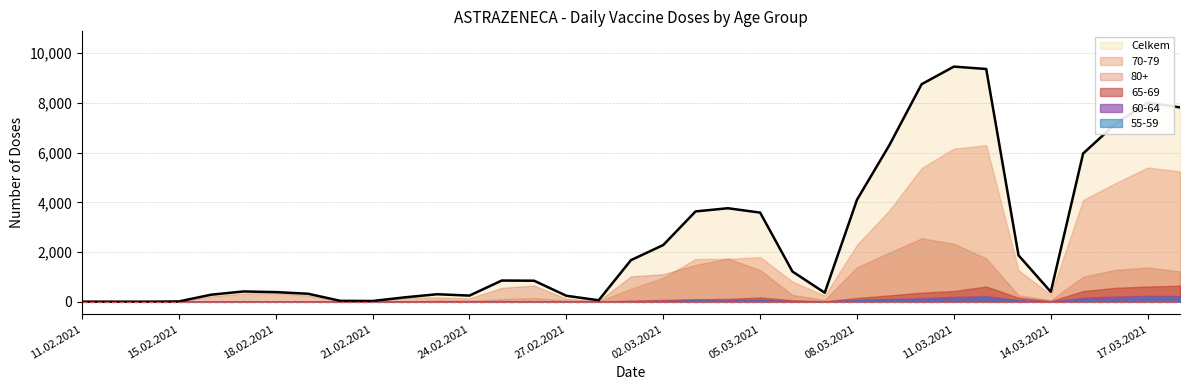

What are all the series names shown in the legend?

Celkem, 70-79, 80+, 65-69, 60-64, 55-59